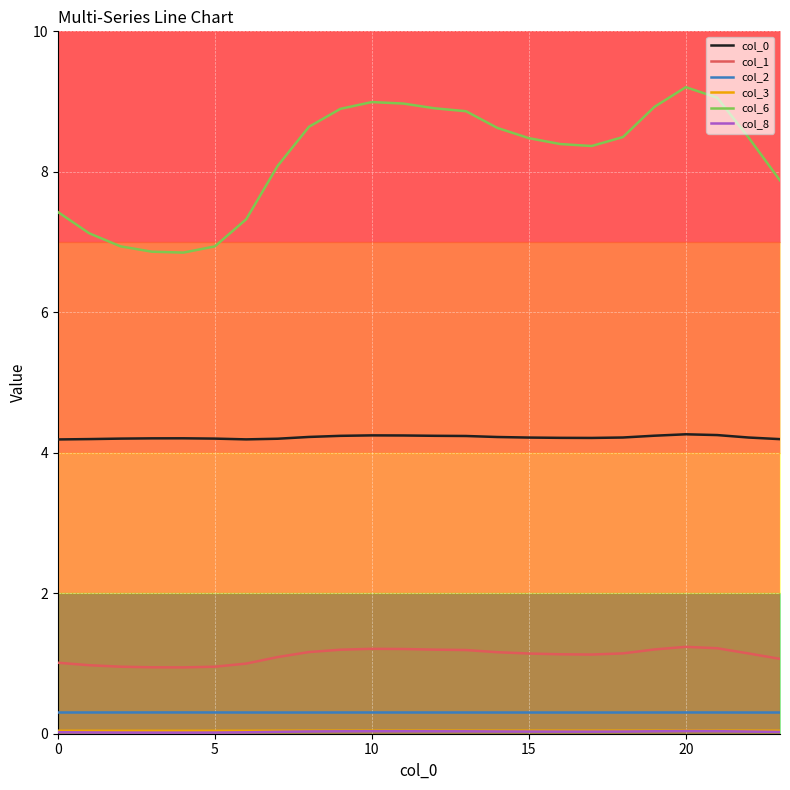

True or false: col_2 has more than 0 points higher than both neighbors.

True